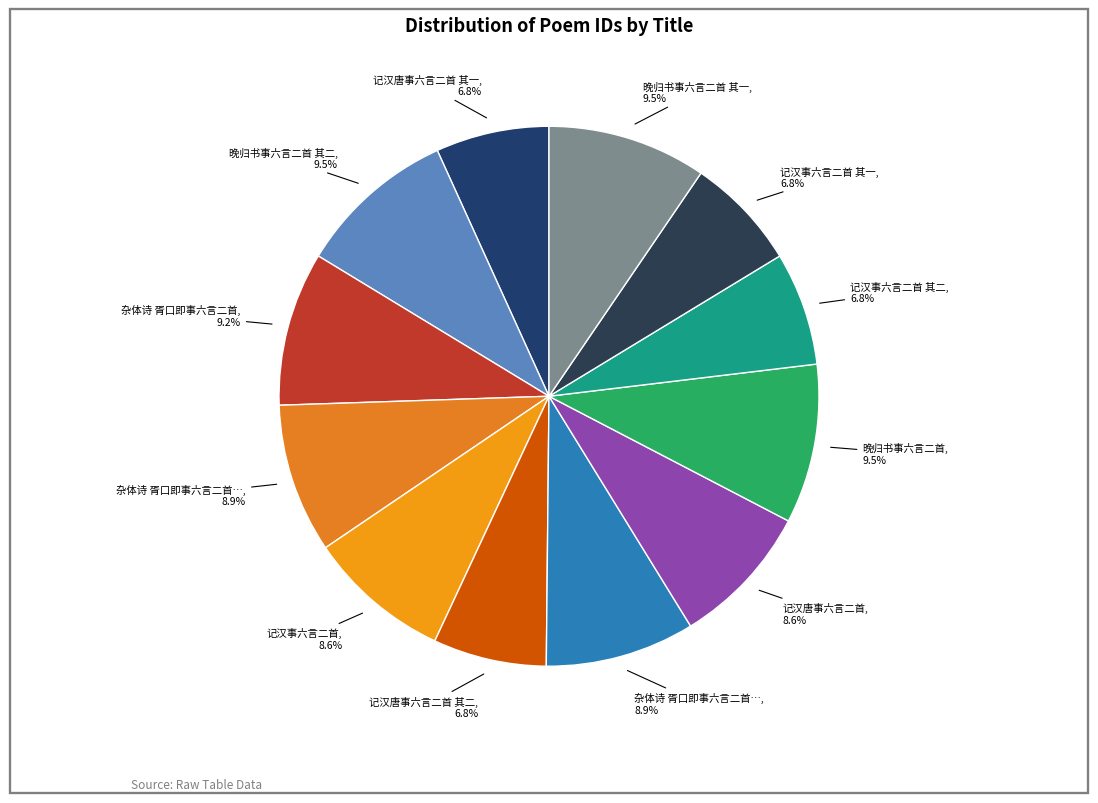

How many segments does this pie chart have?

12